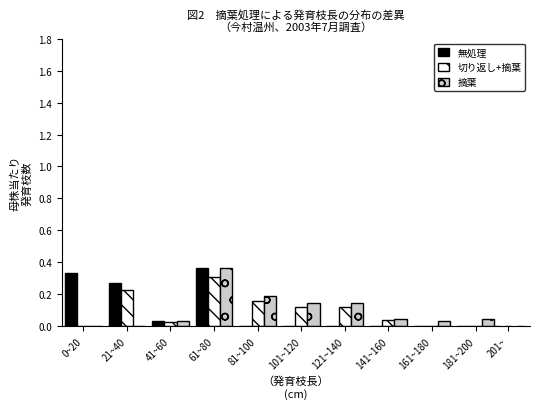

The 無処理 series shows 0.0 at 201~. True or false?

True